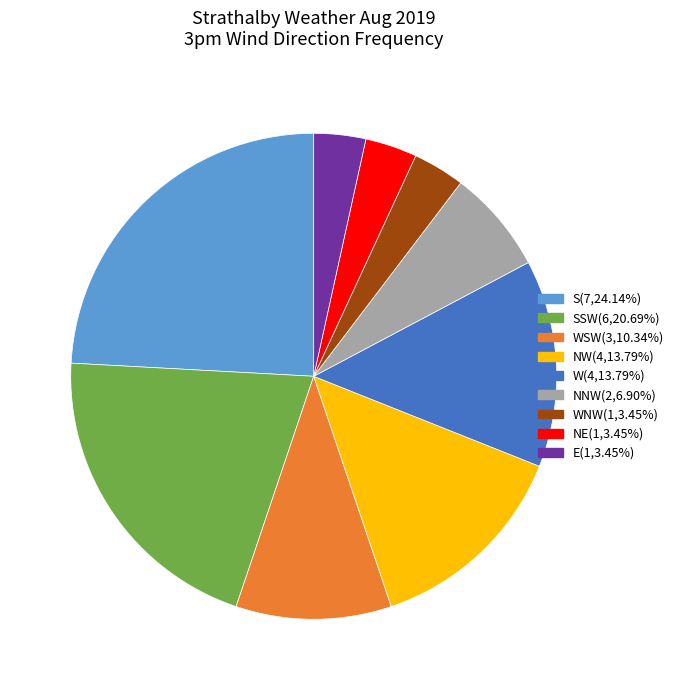

Count the number of slices in the pie.

9